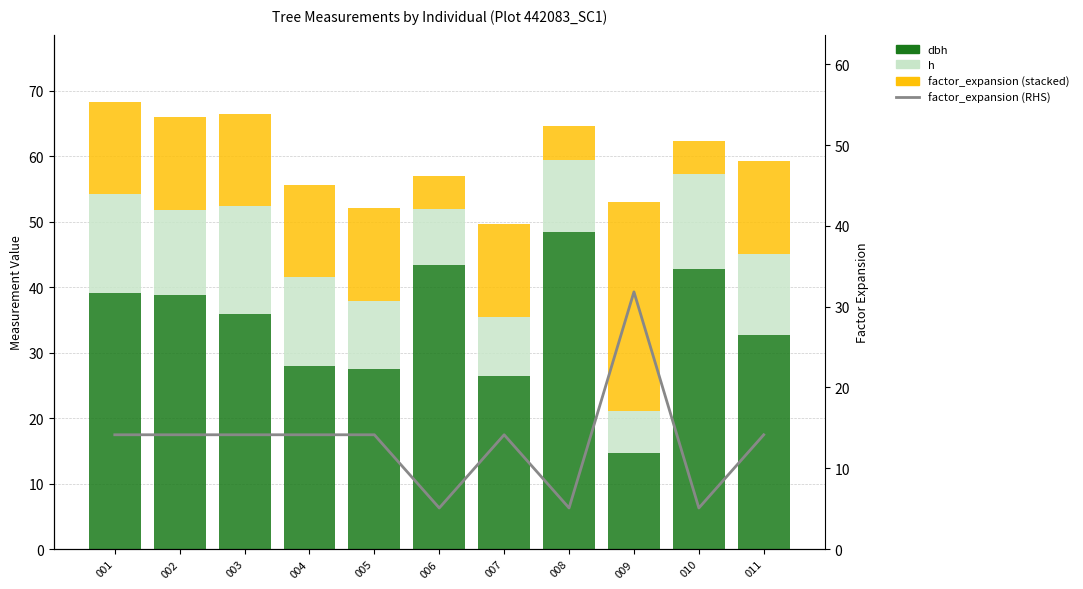

What is the approximate value of h at 001?

15.0